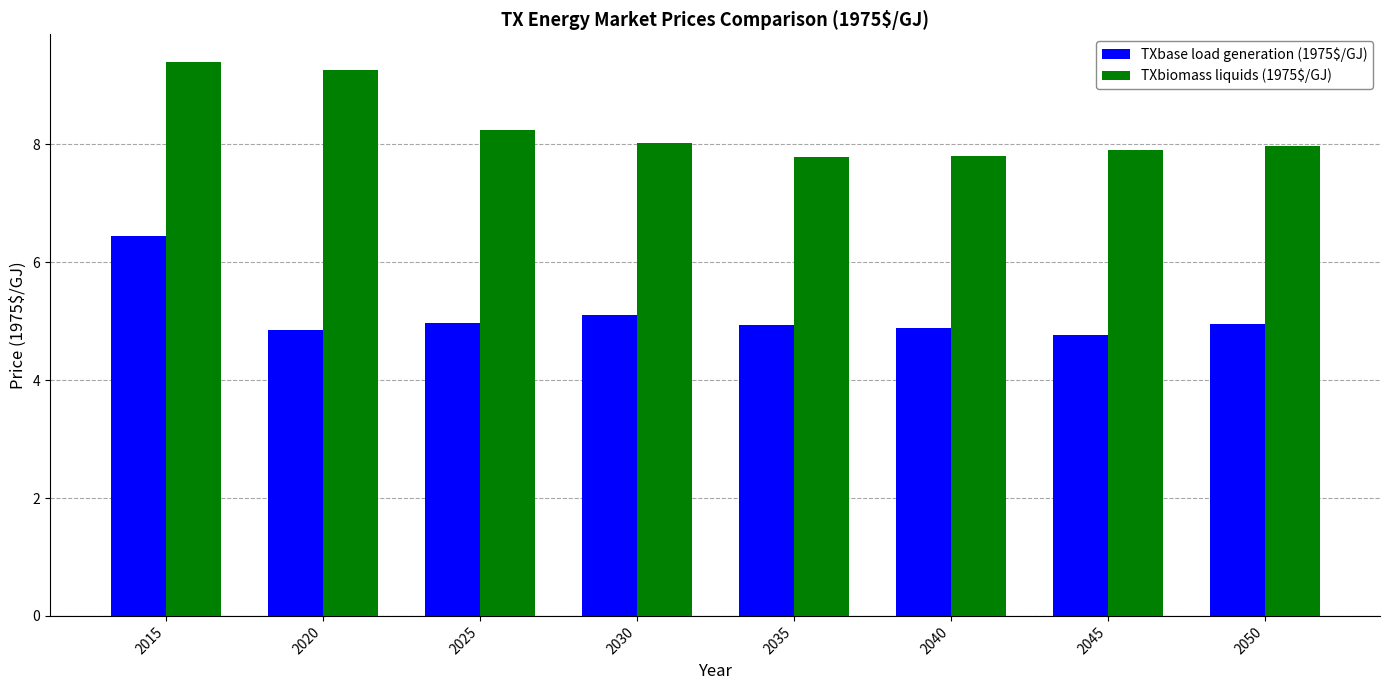

How many bars are there in total?

16